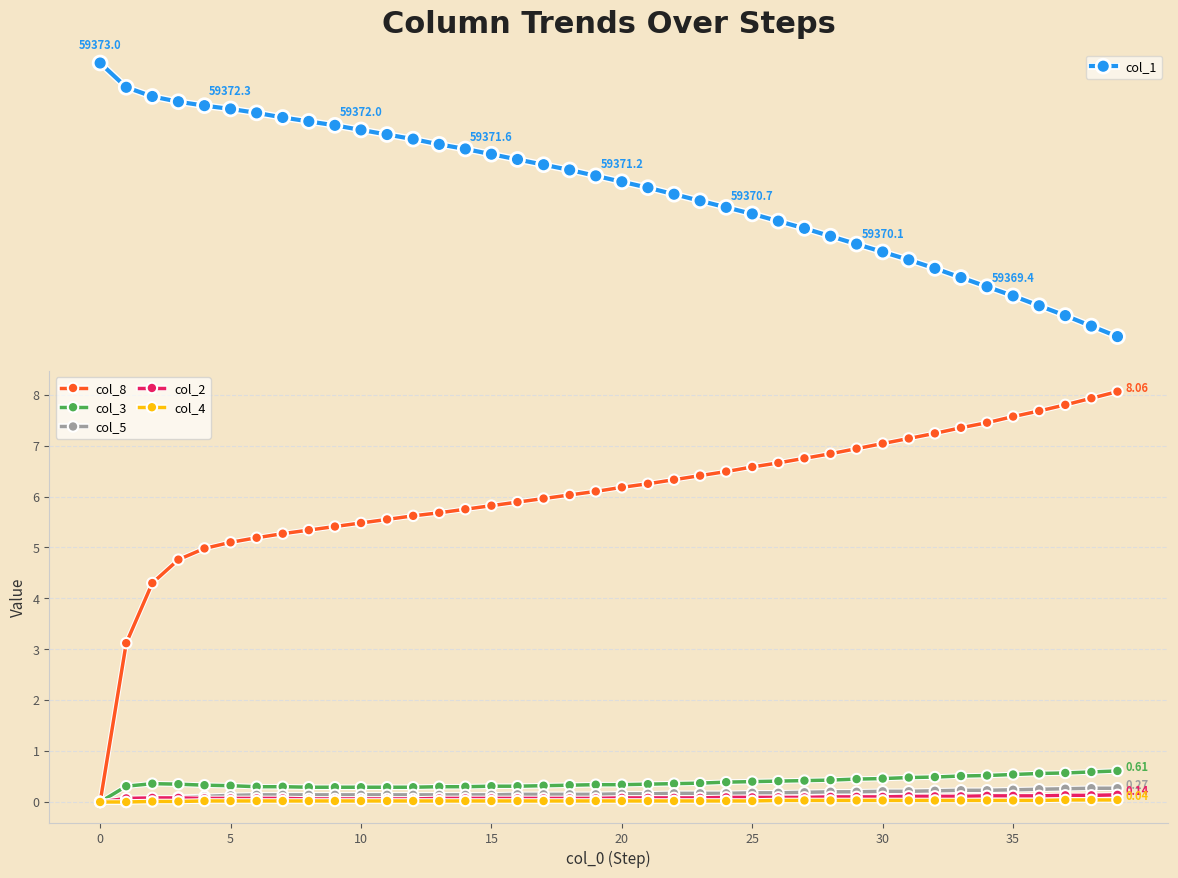

True or false: col_2 has a value of 0.1 at 34.

True